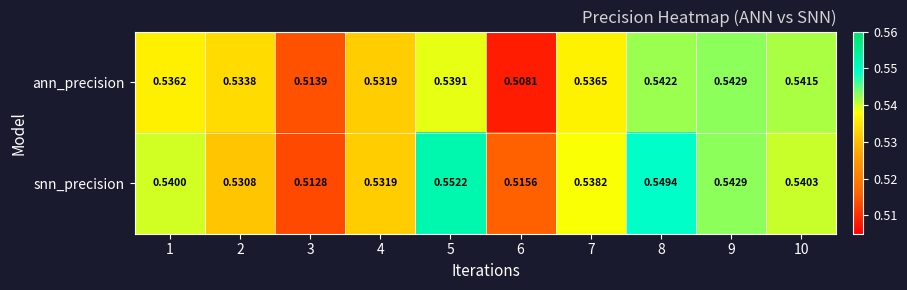

Rank the series by their average value, from lowest to highest.

ann_precision, snn_precision